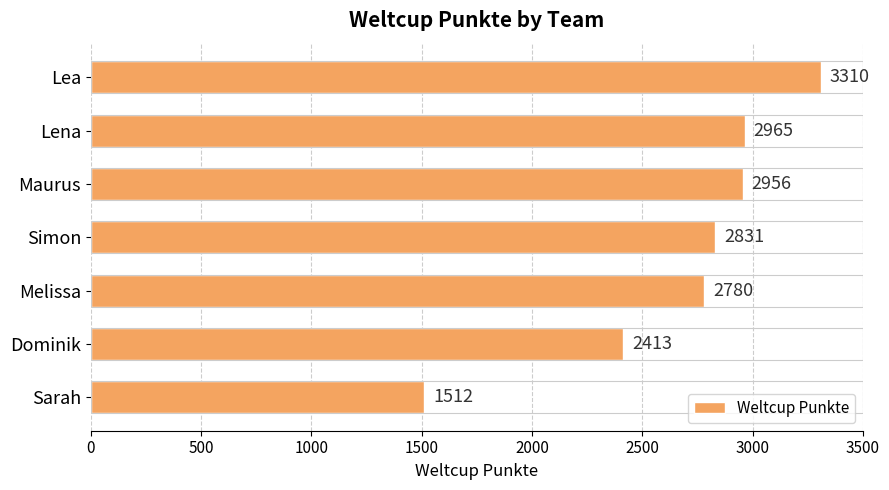

Is it true that the value at Lea is 1138?

False